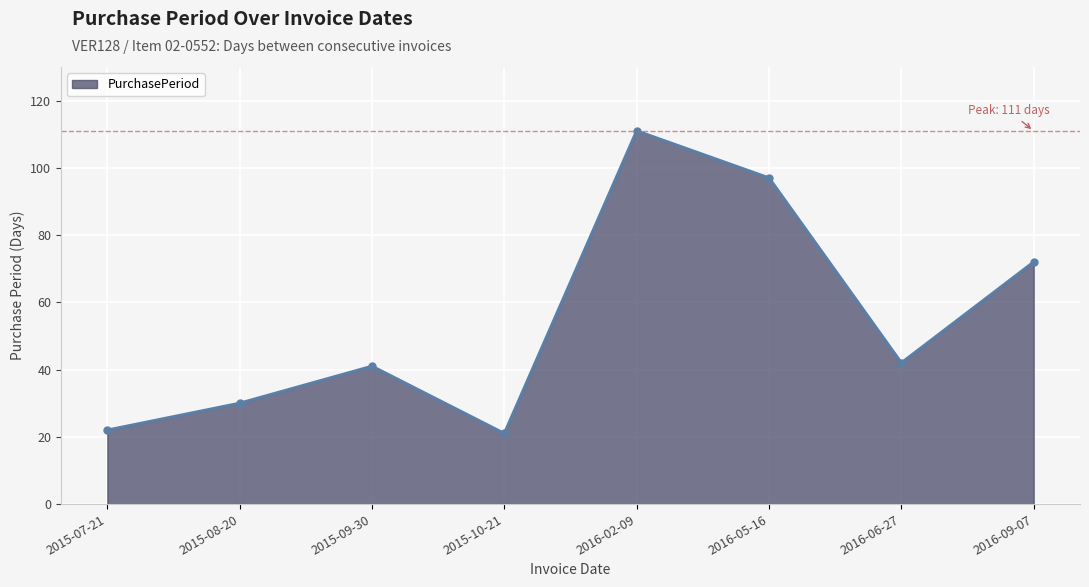

What is the sum of all values?

436